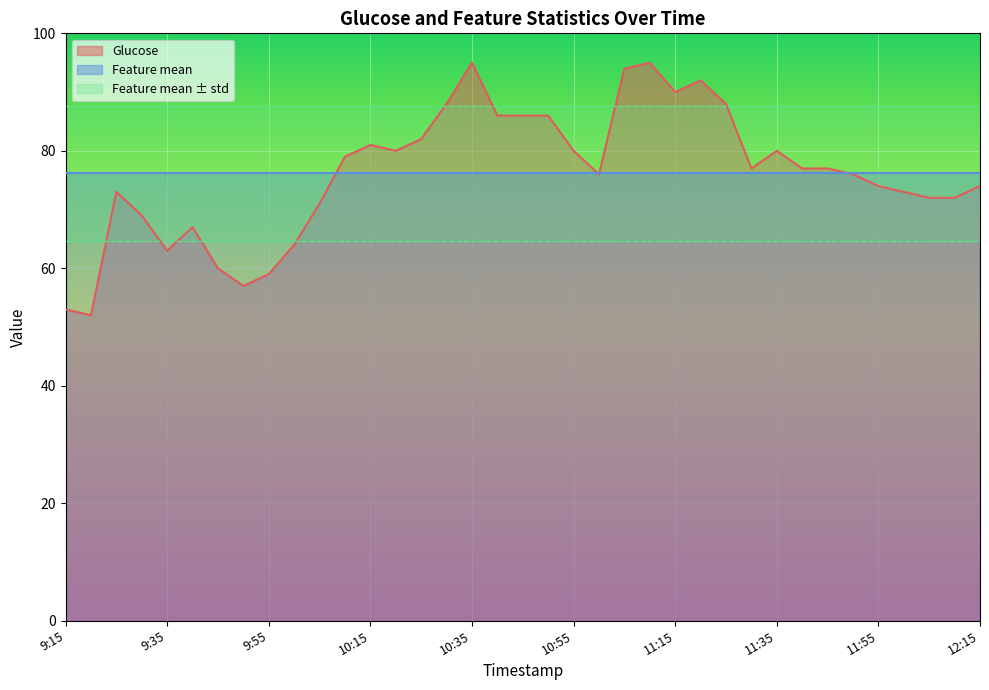

What is the maximum value shown in the chart?

95.0